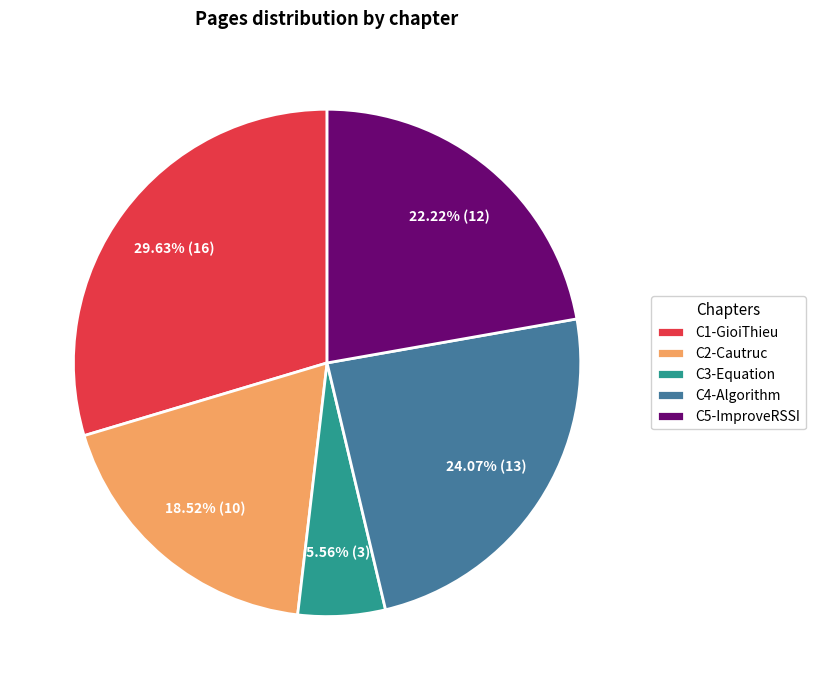

How many segments does this pie chart have?

5